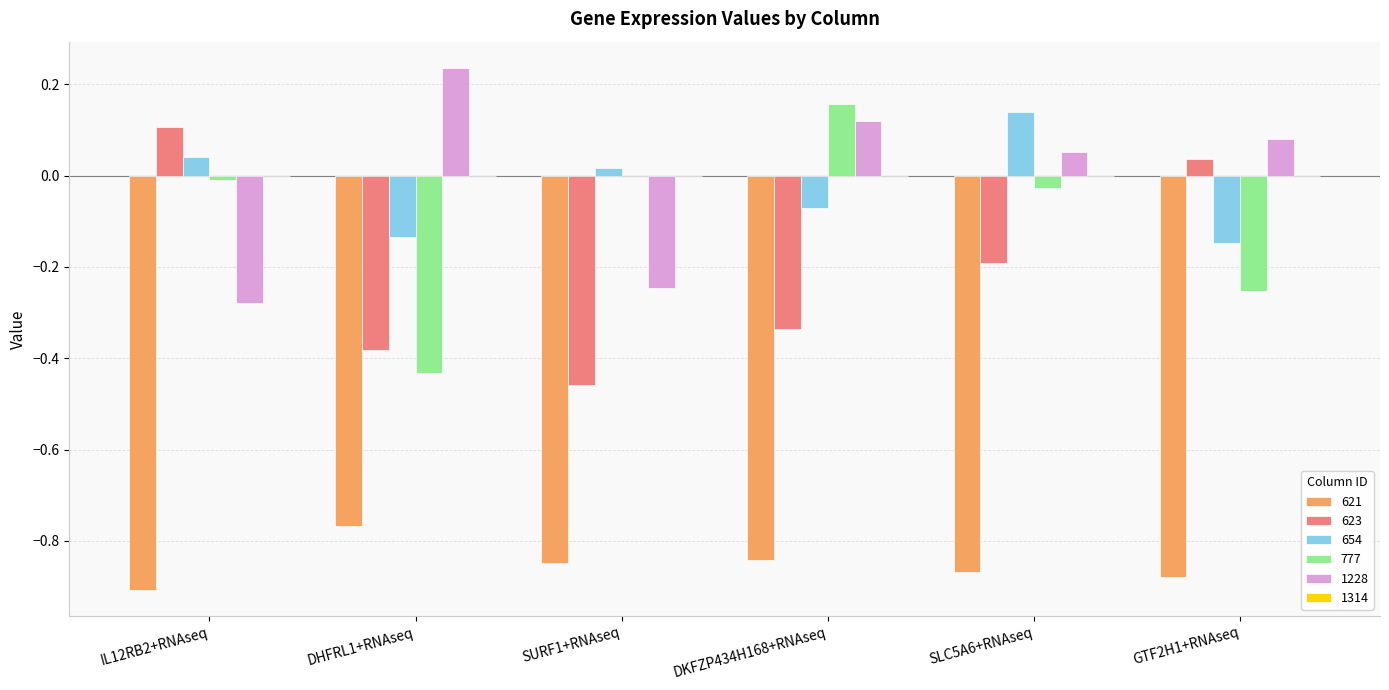

Is the value of 777 at IL12RB2+RNAseq greater than the value of 1228 at DKFZP434H168+RNAseq?

No